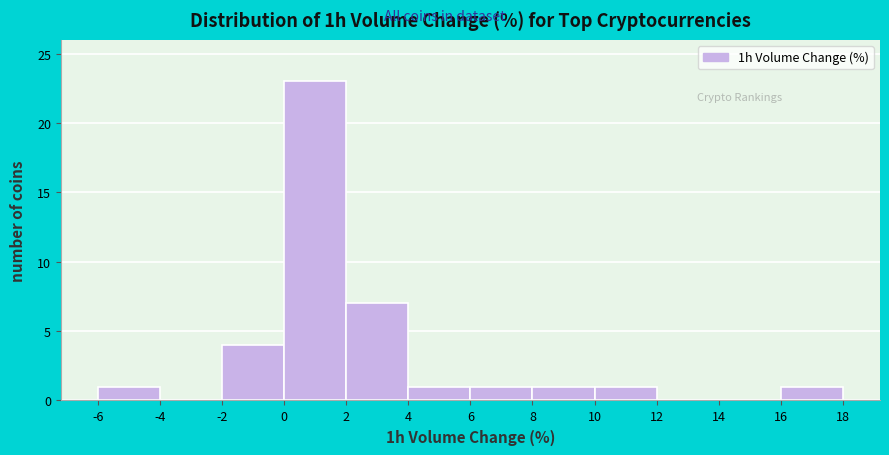

What is the height of the bar covering 16 to 18 on the x-axis? The values are not printed on the chart, so give them approximately, as read against the axis.

1